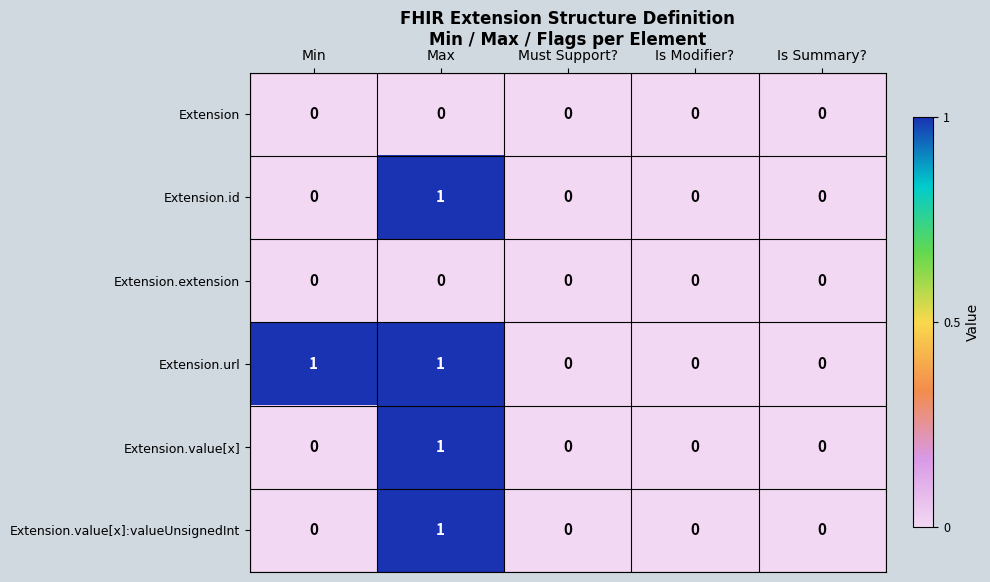

Is the value of Extension.value[x]:valueUnsignedInt at Is Summary? greater than the value of Extension.value[x] at Max?

No